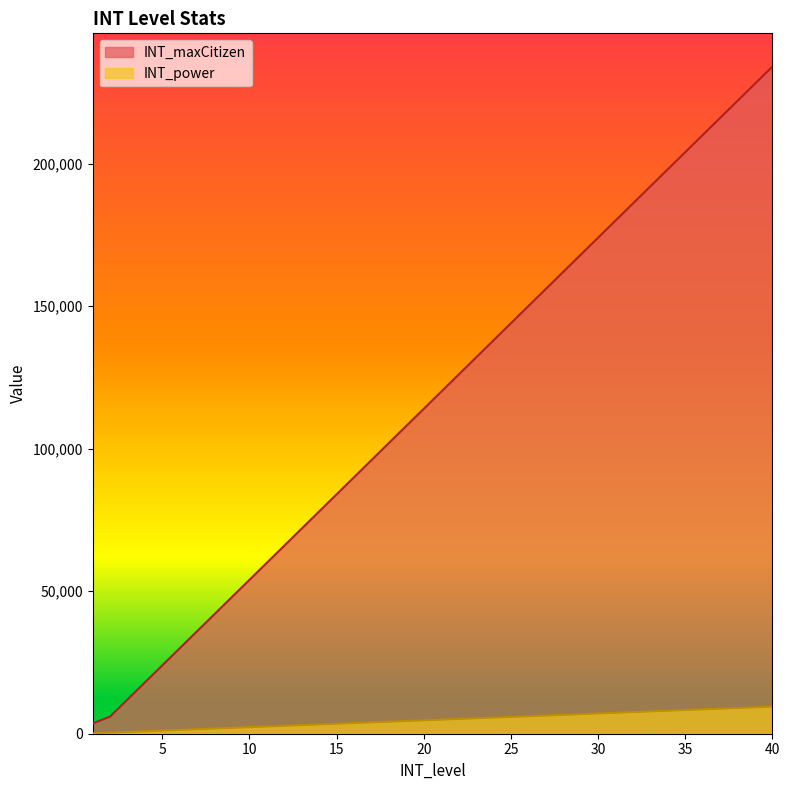

True or false: INT_maxCitizen and INT_power intersect in this chart.

False